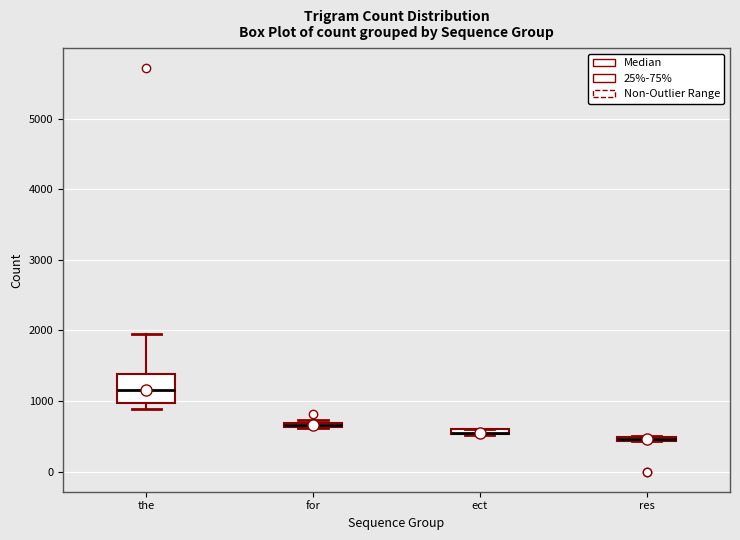

Where is the upper edge of the box for res on the y-axis? The values are not printed on the chart, so give them approximately, as read against the axis.

500